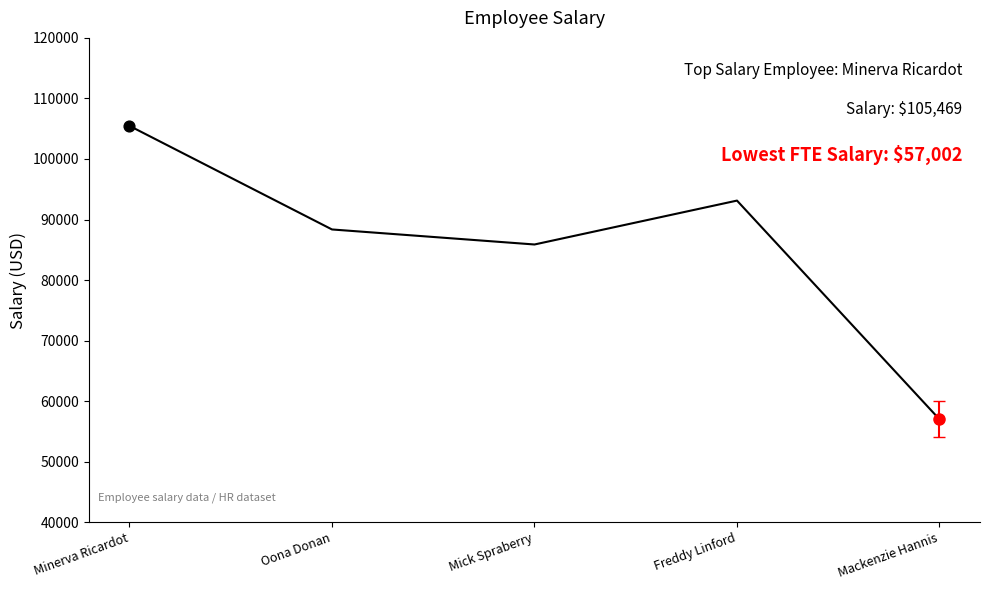

What is the change in value from Freddy Linford to Mackenzie Hannis?

-36126.3